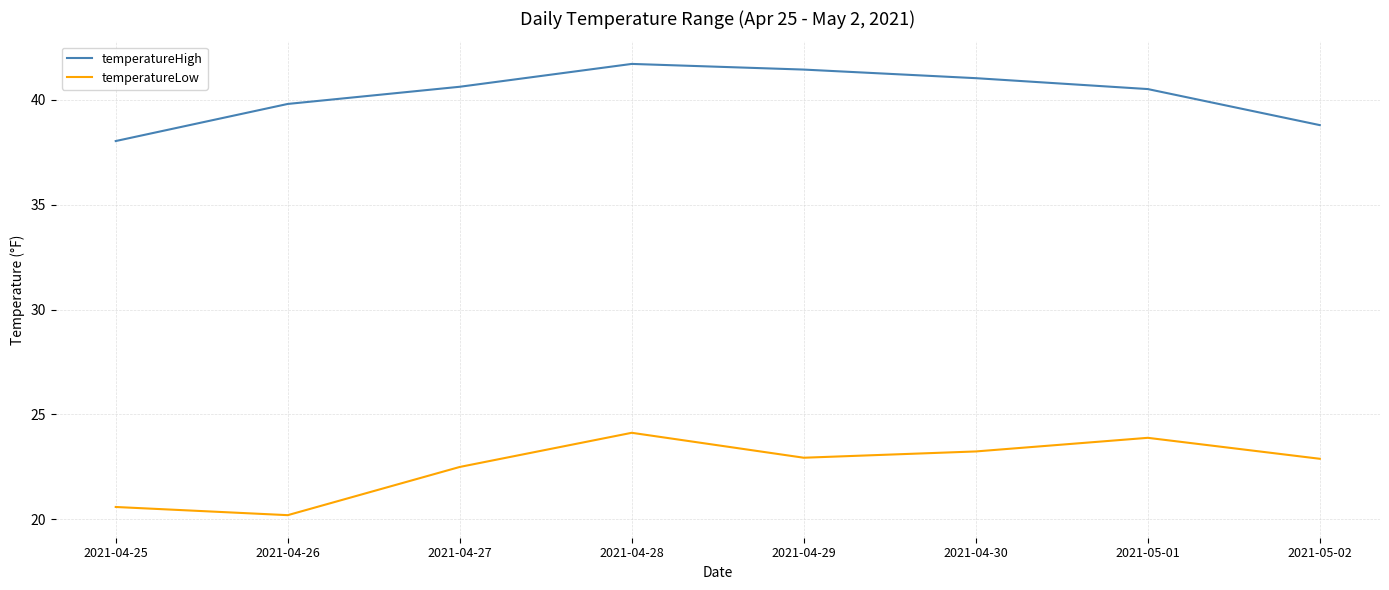

Reading left to right, transcribe all the data shown in this chart.

temperatureHigh: 38.0	39.8	40.6	41.7	41.5	41.0	40.5	38.8
temperatureLow: 20.6	20.2	22.5	24.1	22.9	23.2	23.9	22.9